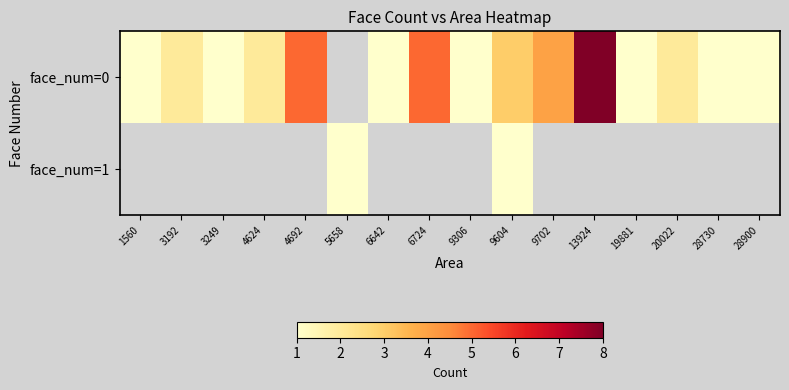

What is the approximate value of face_num=0 at 20022?

2.0